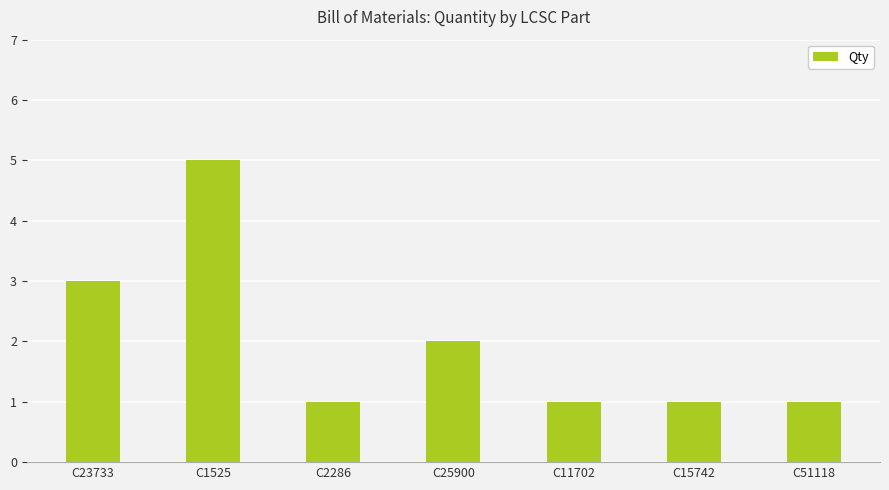

Where is the data nearest to the value 3?

C23733